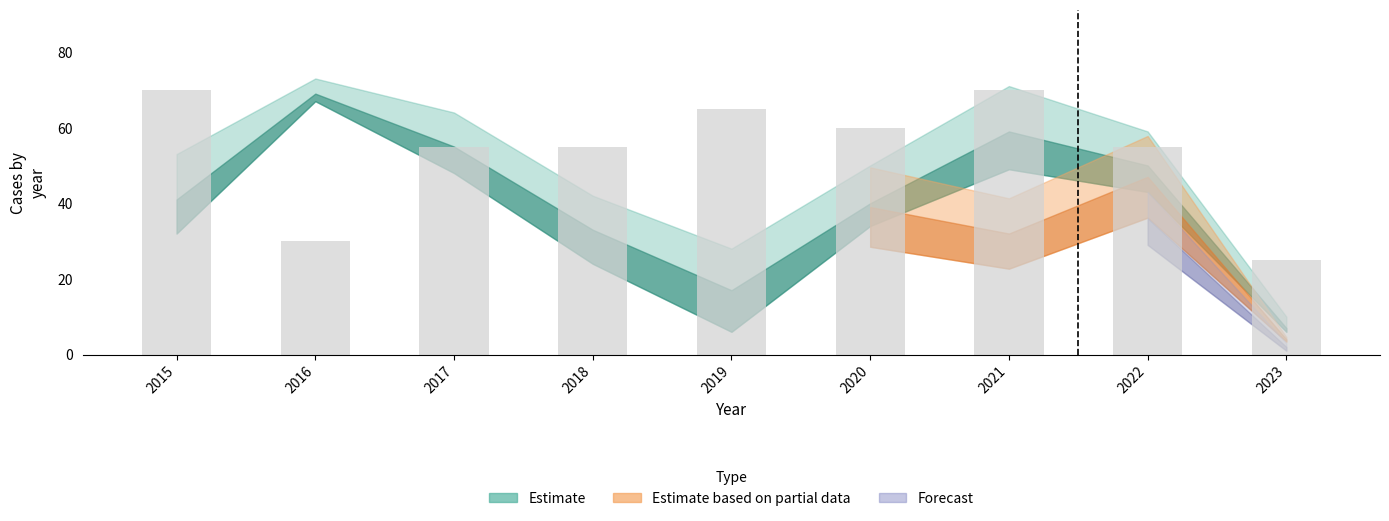

What is the difference between the second highest and minimum values?

45